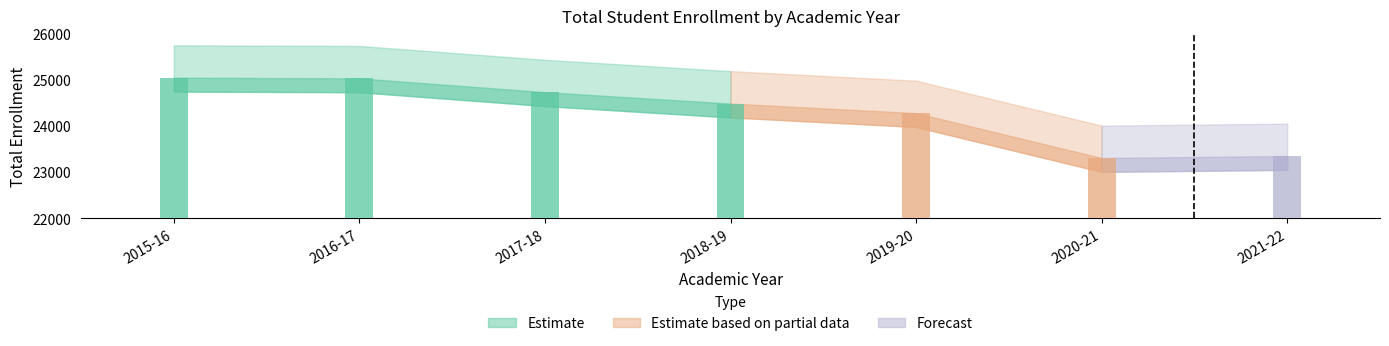

What is the difference between the maximum and minimum values?

1736